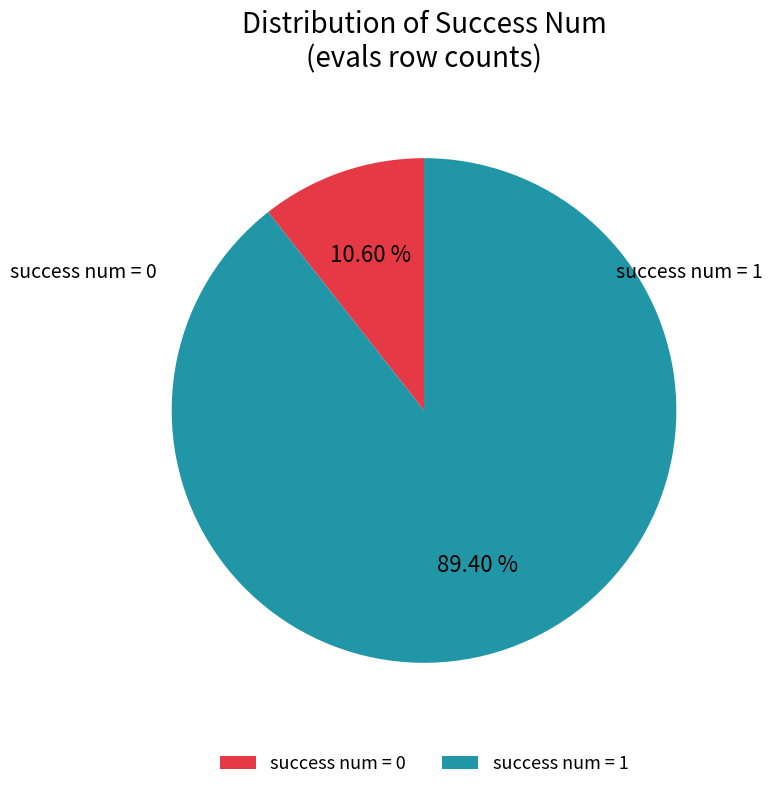

To the nearest percent, what is the difference between the success num = 0 and success num = 1 slice percentages?

79%